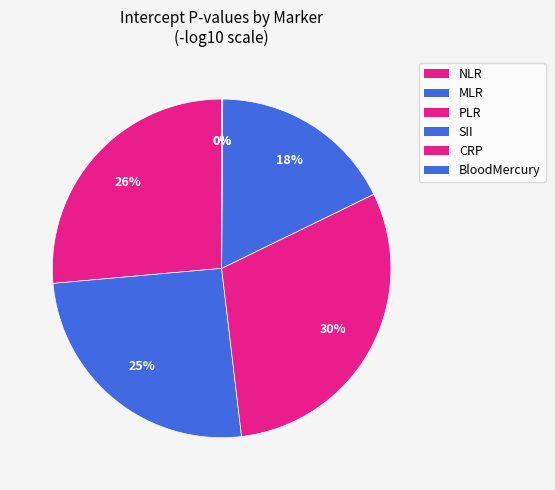

Is the sum of PLR and MLR greater than half?

No